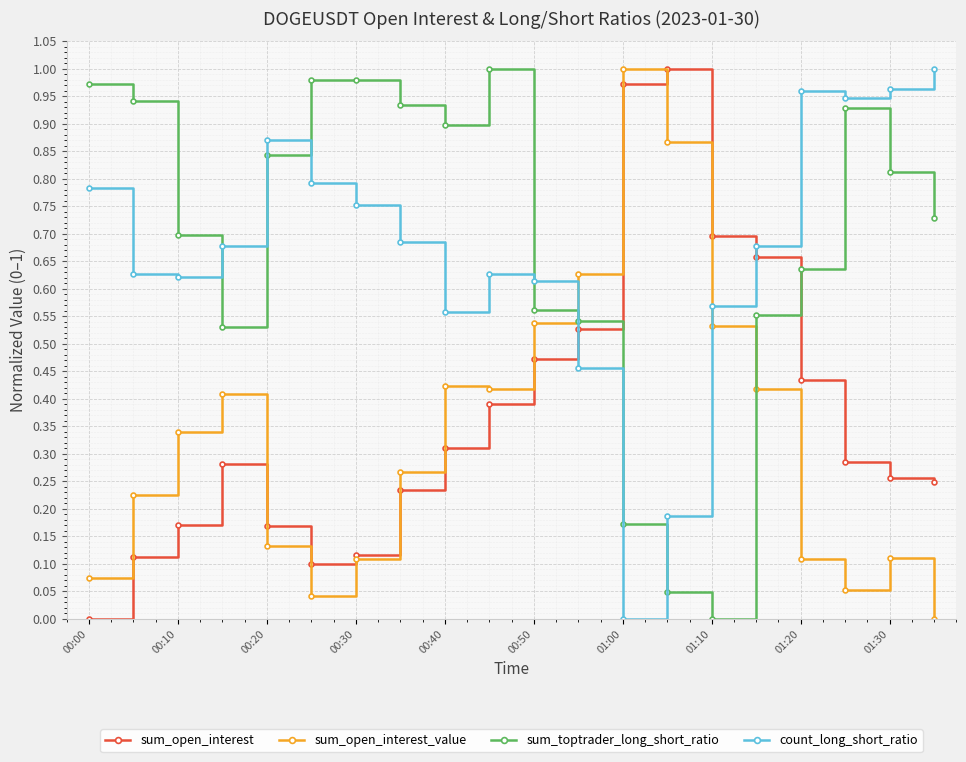

What are all the series names shown in the legend?

sum_open_interest, sum_open_interest_value, sum_toptrader_long_short_ratio, count_long_short_ratio